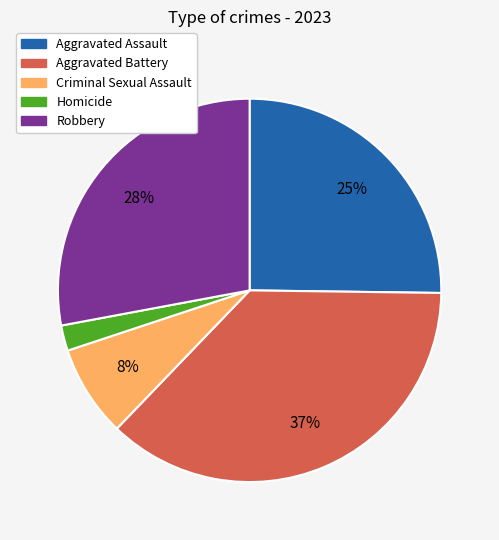

Which category has the biggest portion of the pie?

Aggravated Battery